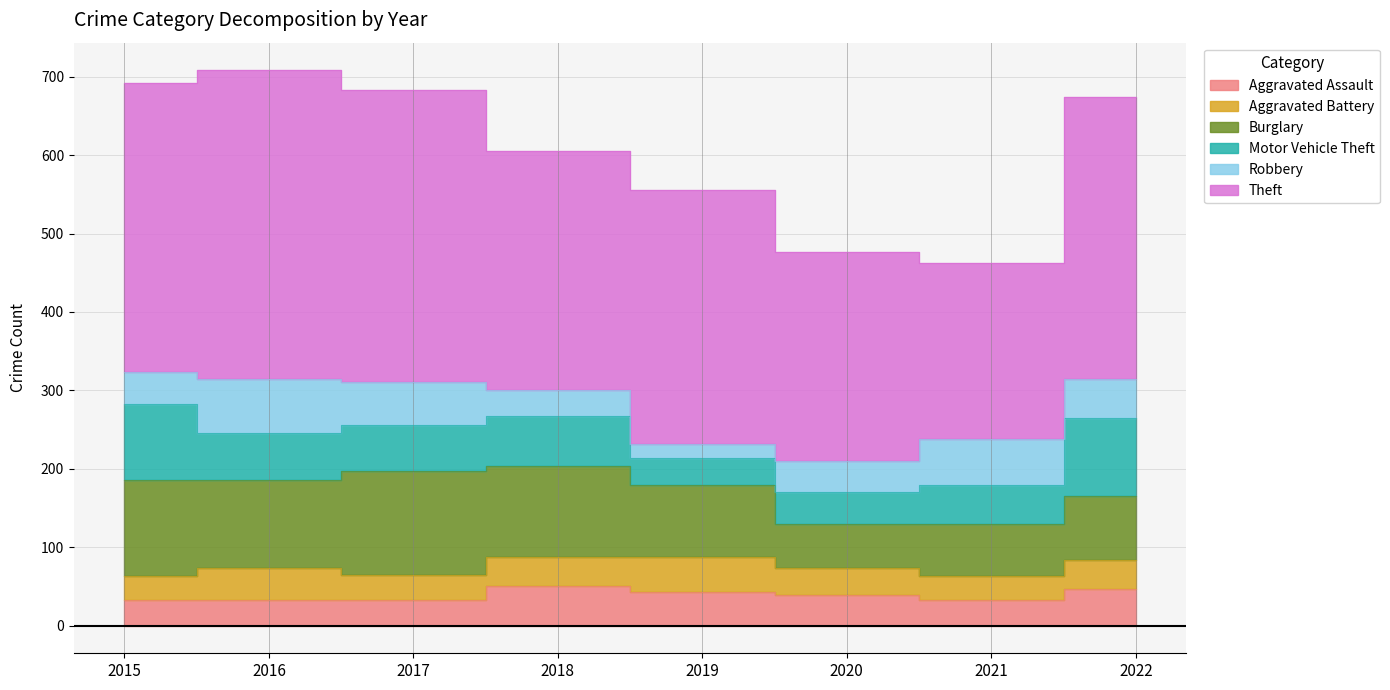

Does the chart display data point markers on the line(s)?

No